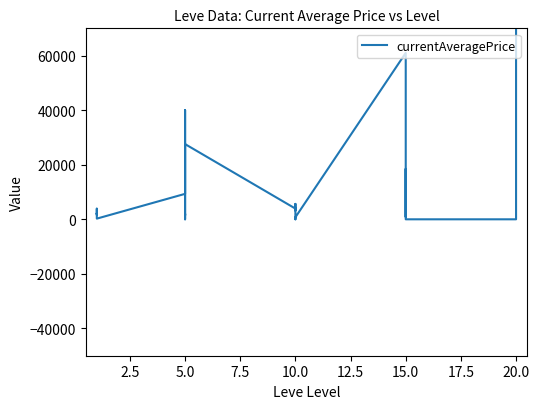

What is the maximum value shown in the chart?

70000